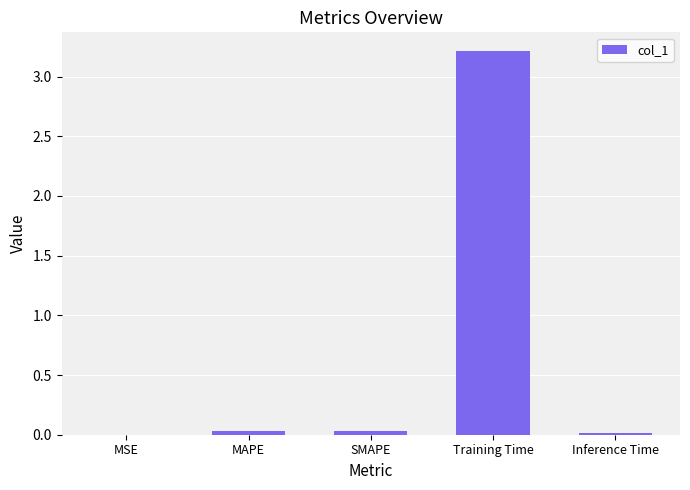

The chart shows a value of 0.0 at Inference Time. True or false?

True